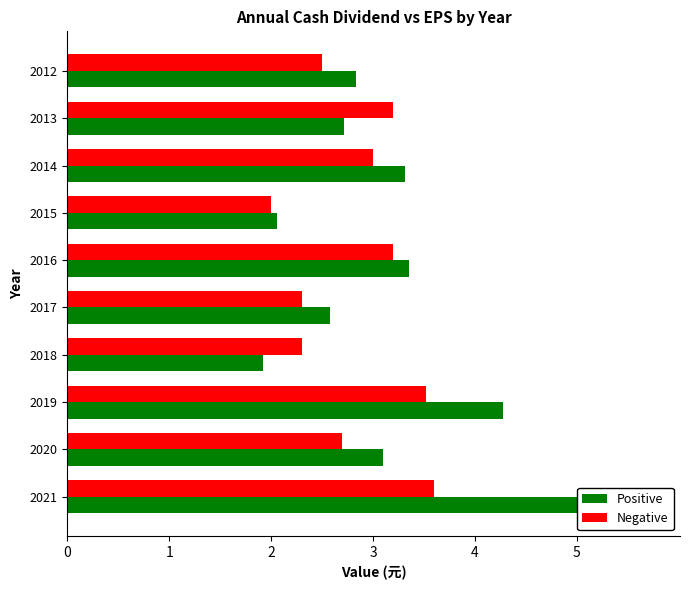

Count the number of data series in this chart.

2